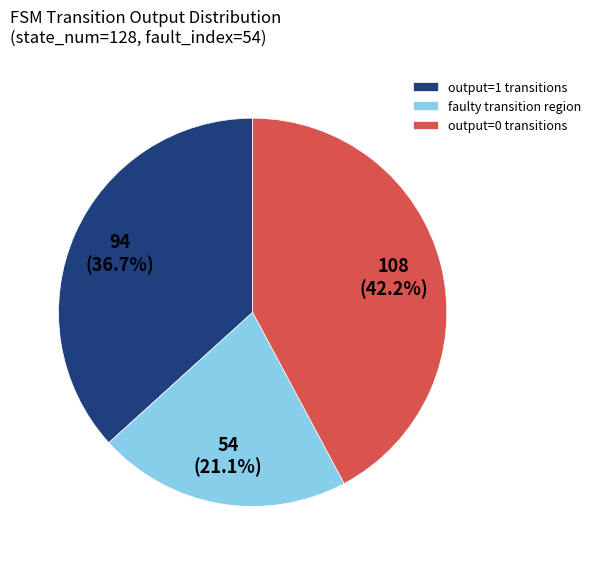

How many segments does this pie chart have?

3